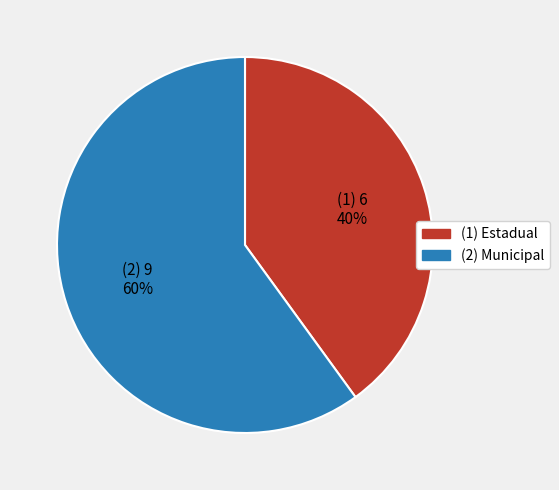

To the nearest percent, what is the difference between the largest and smallest slice percentages?

20%